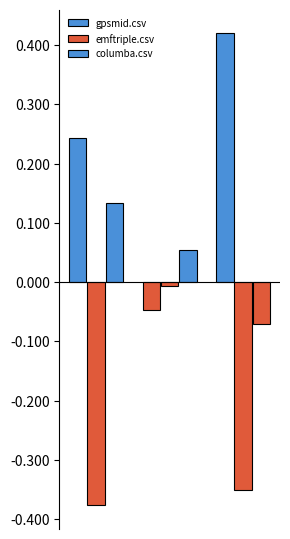

Reading left to right, extract all data points from this chart.

gpsmid.csv: 0.2	-0.0	0.4
emftriple.csv: -0.4	-0.0	-0.3
columba.csv: 0.1	0.1	-0.1